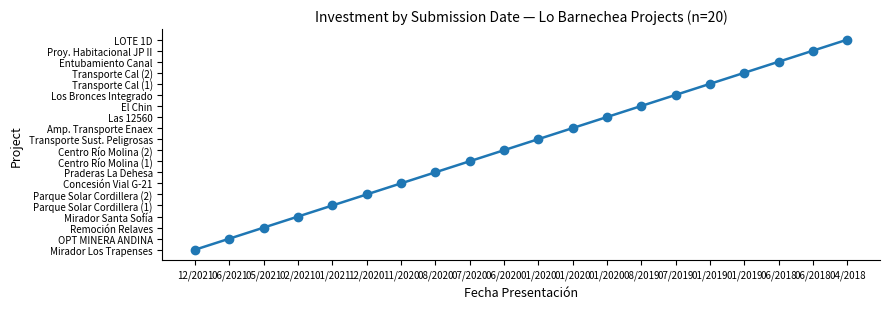

Does the chart have visible grid lines?

No